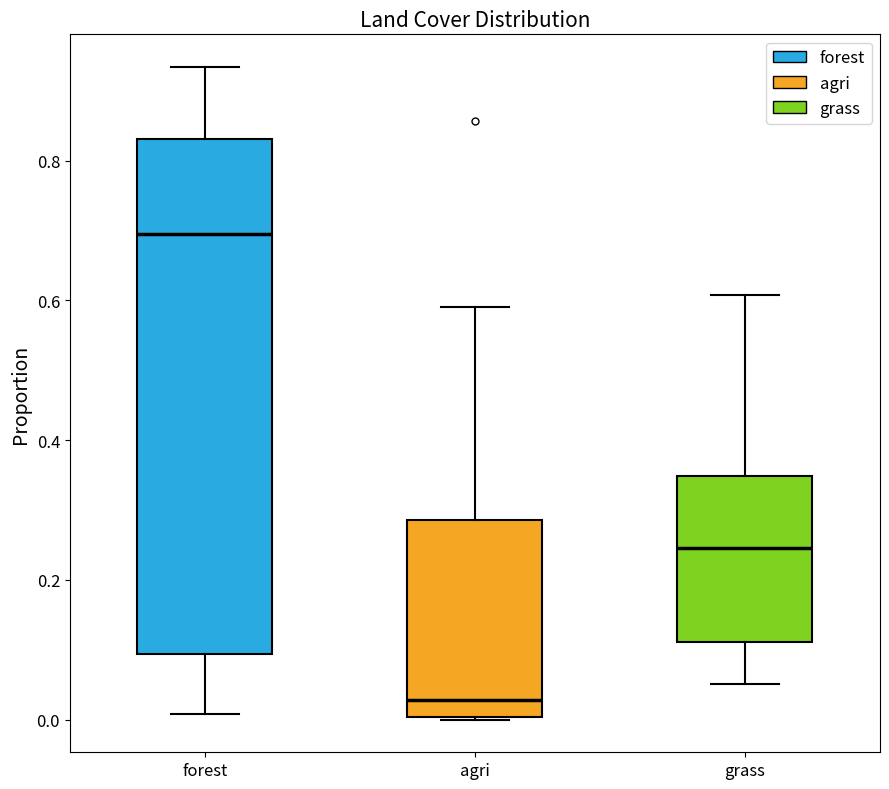

Where does the lower whisker of the box for grass end on the y-axis? The values are not printed on the chart, so give them approximately, as read against the axis.

0.06